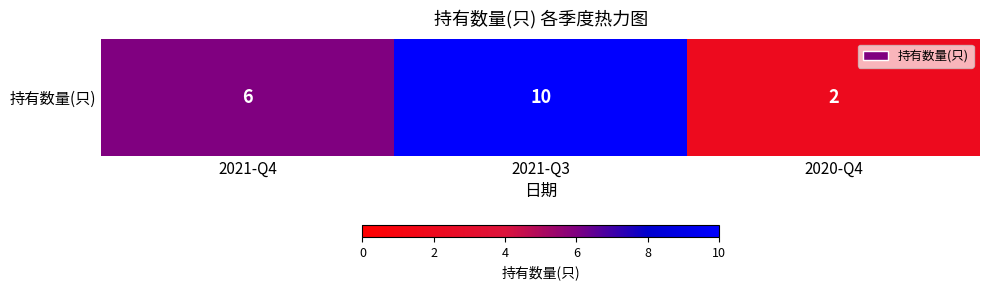

Is it true that the value at 2021-Q3 is 10?

True